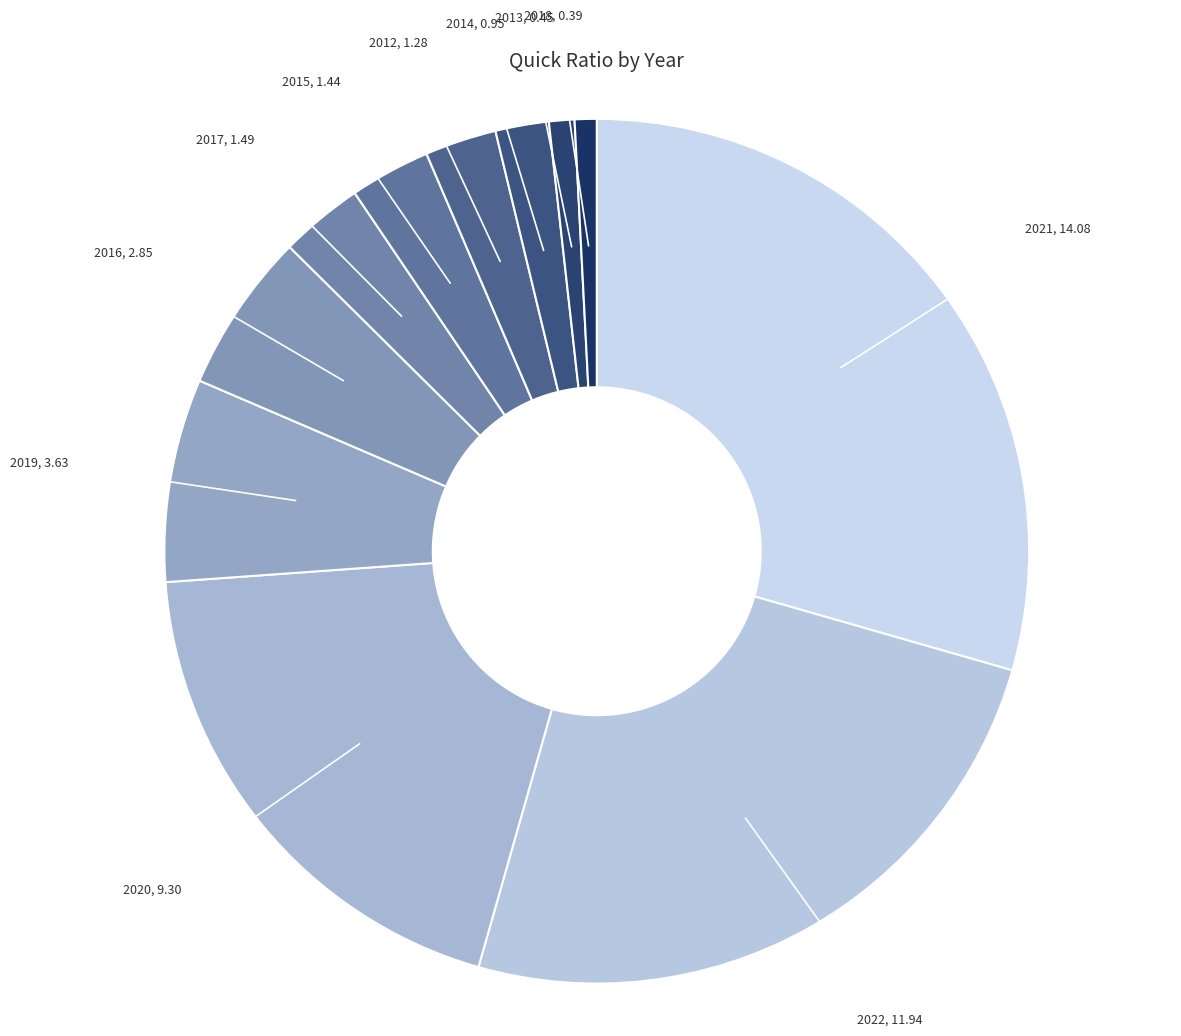

What is the ratio of the value at 2014 to the value at 2019?

0.3